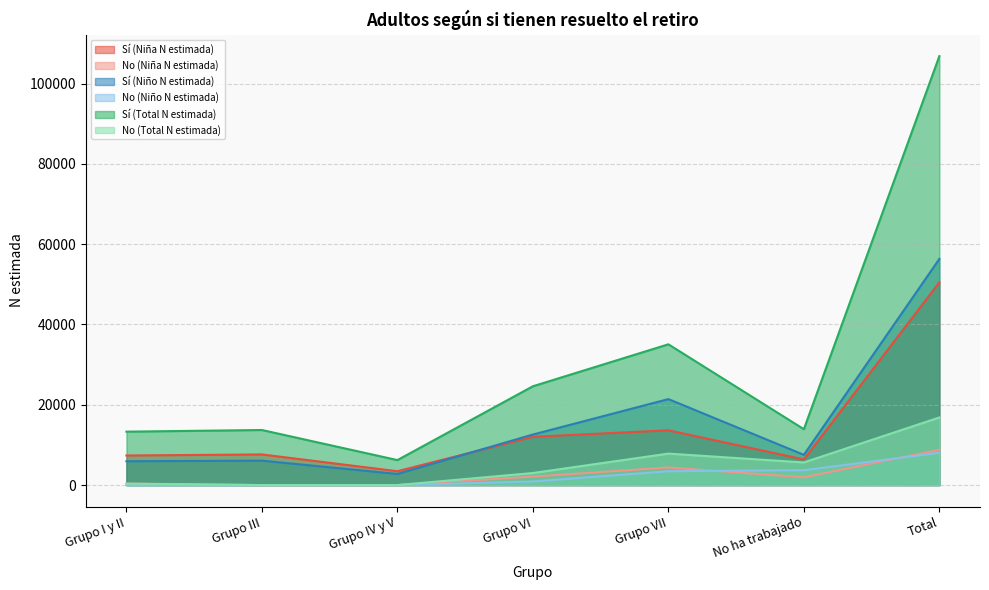

In Sí (Total N estimada), how many points are lower than both neighbors (excluding endpoints)?

2